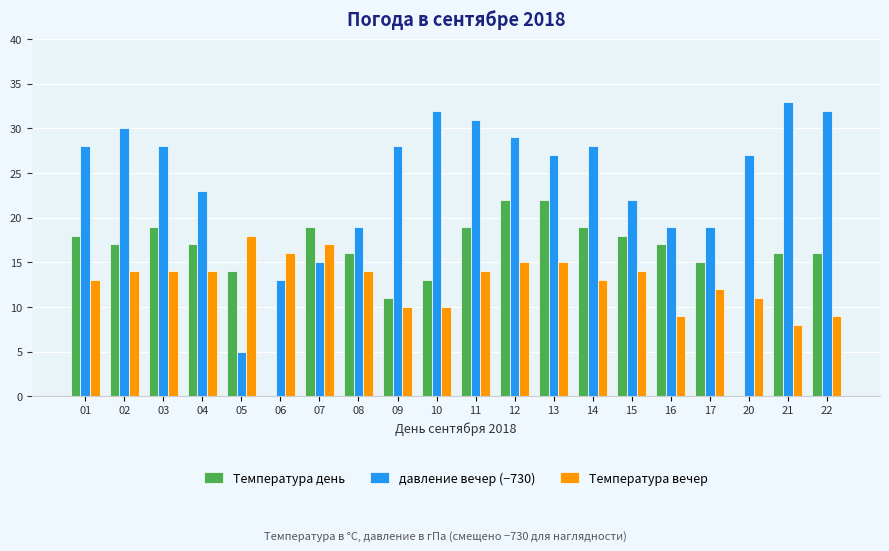

What is the highest value of the Температура вечер series?

18